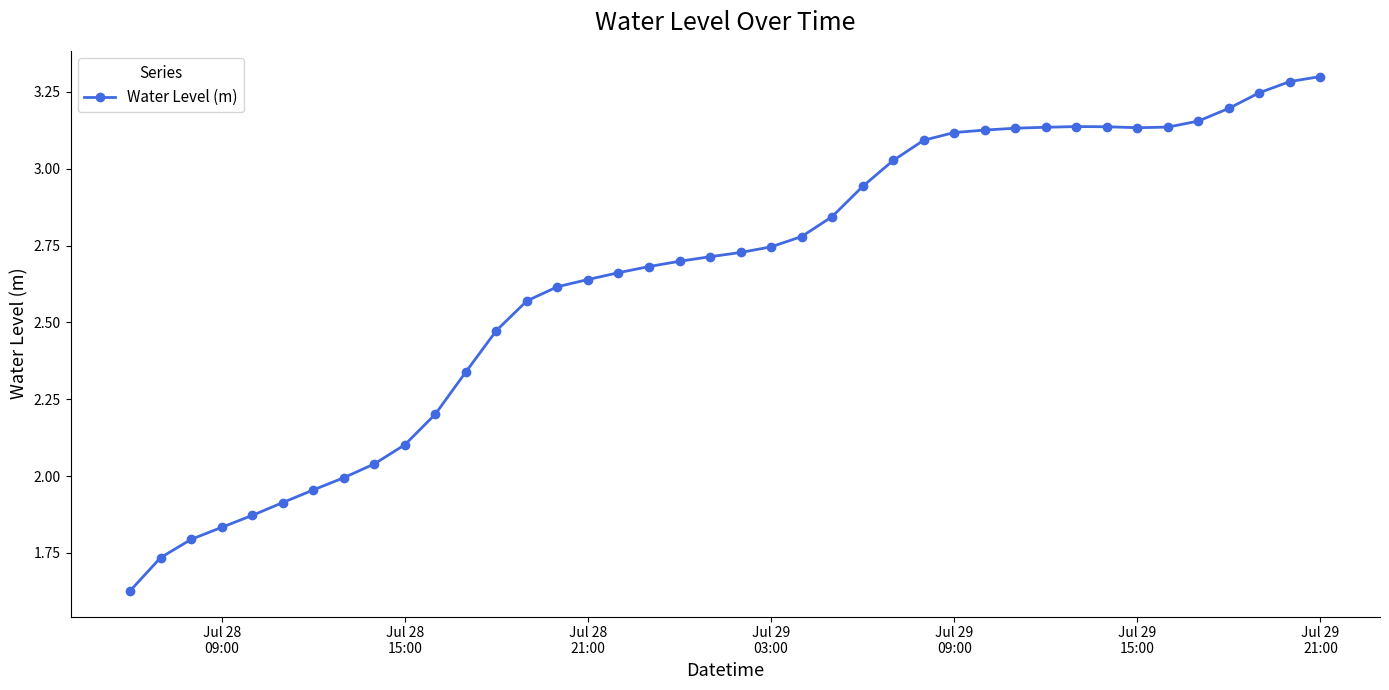

What is the maximum value shown in the chart?

3.3